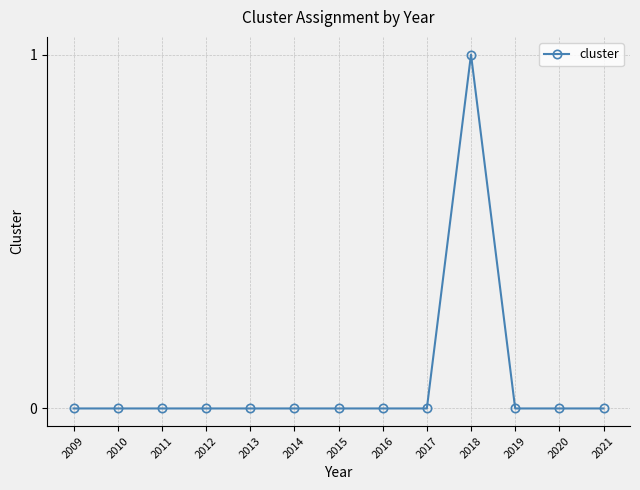

Count the values in the range 0 to 1.

13